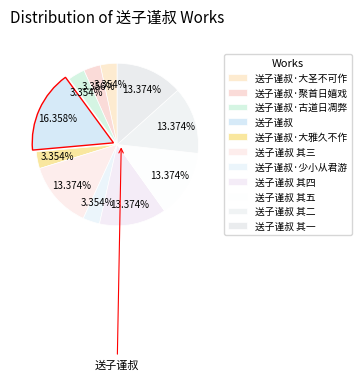

How many slices are in this pie chart?

11